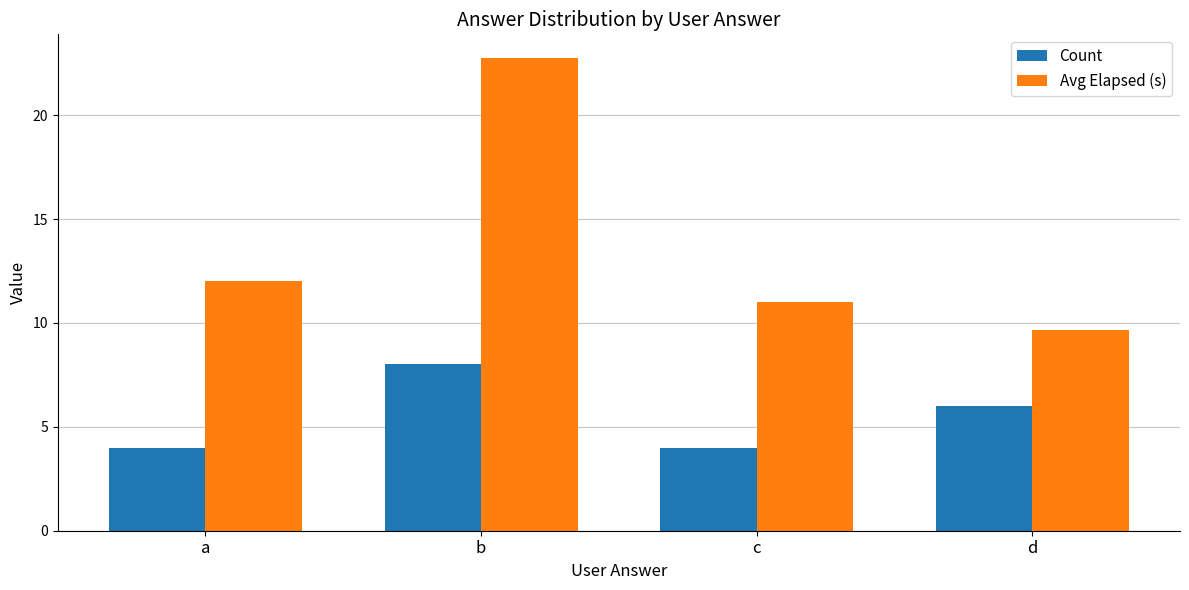

Does the chart contain any negative values?

No